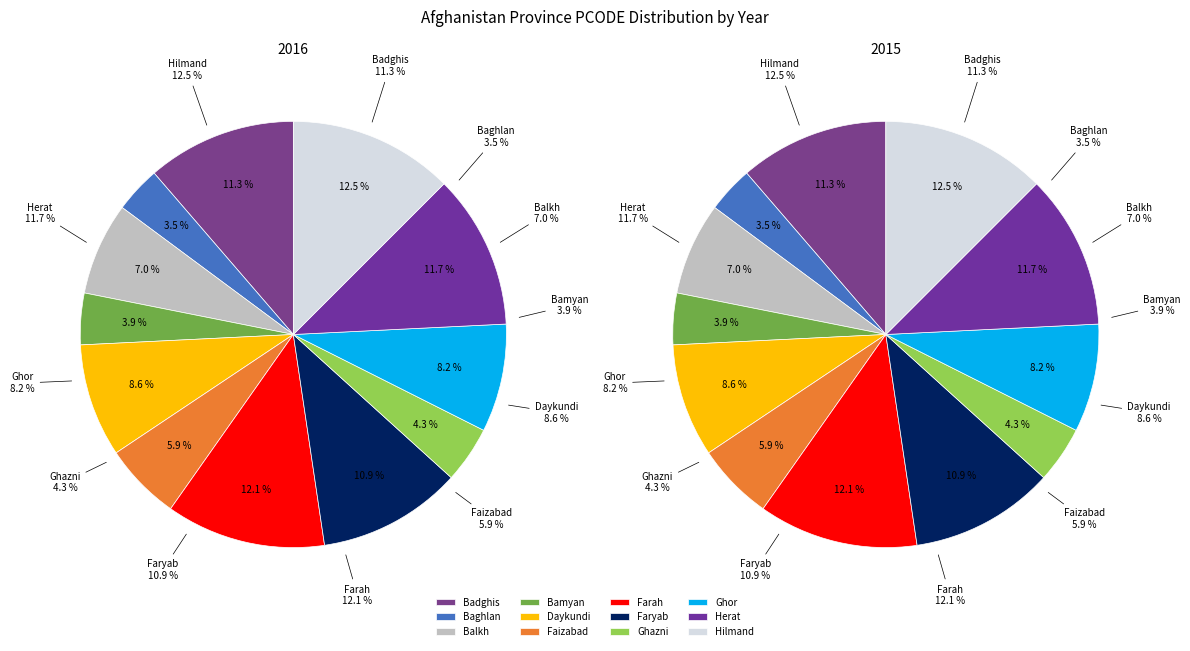

Count the number of slices in the pie.

12